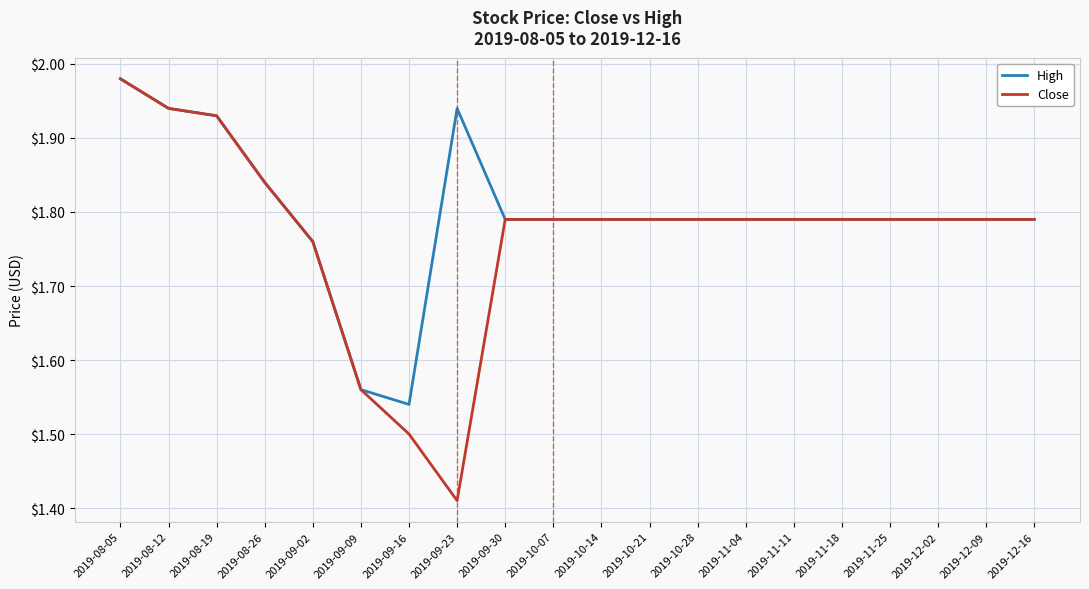

How many lines are shown in the chart?

2